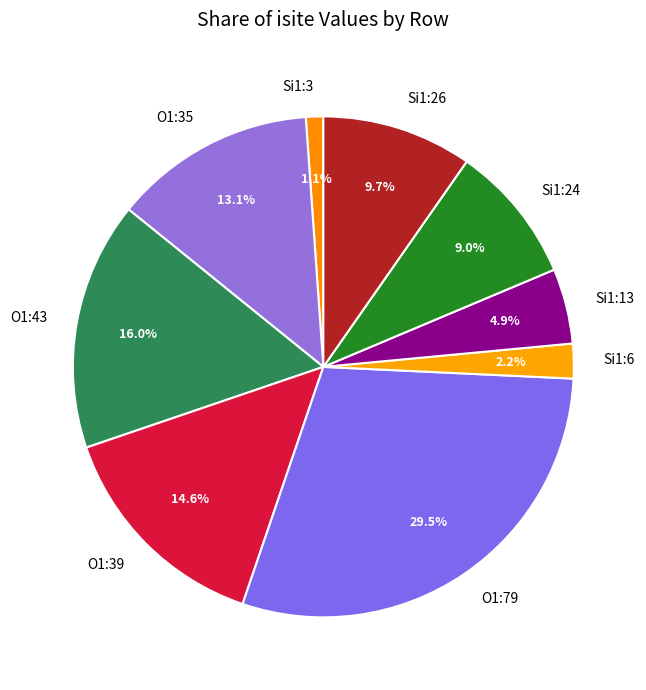

Rank the categories by value from lowest to highest.

Si1:3, Si1:6, Si1:13, Si1:24, Si1:26, O1:35, O1:39, O1:43, O1:79